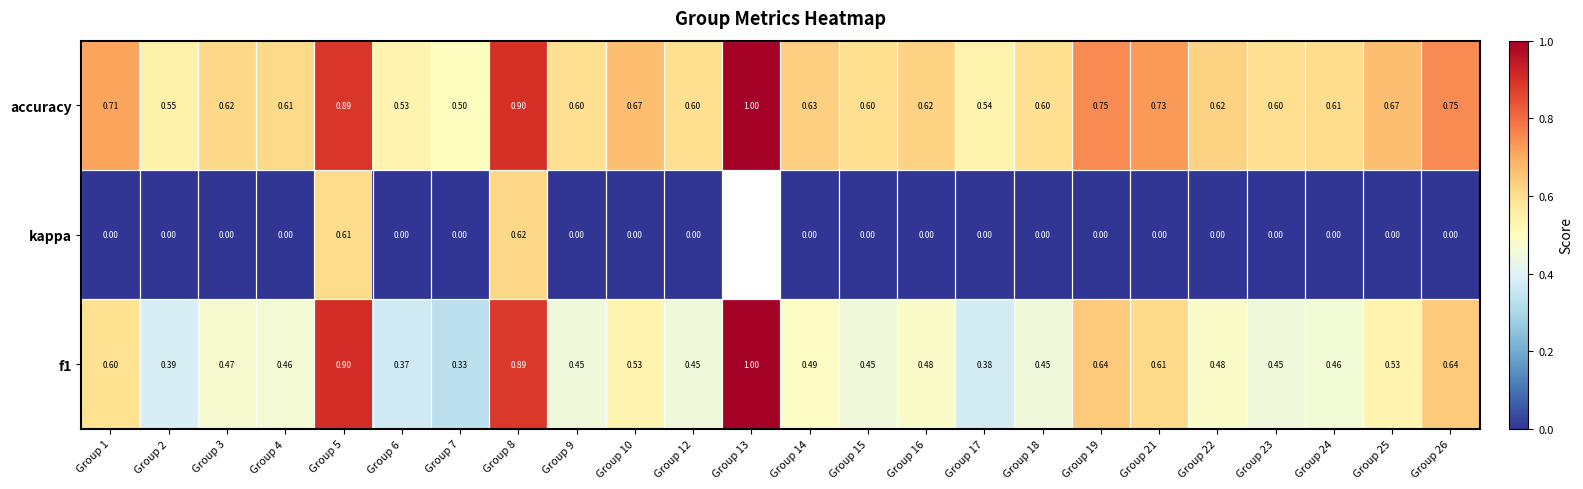

Is the value of f1 at Group 21 greater than the value of kappa at Group 6?

Yes